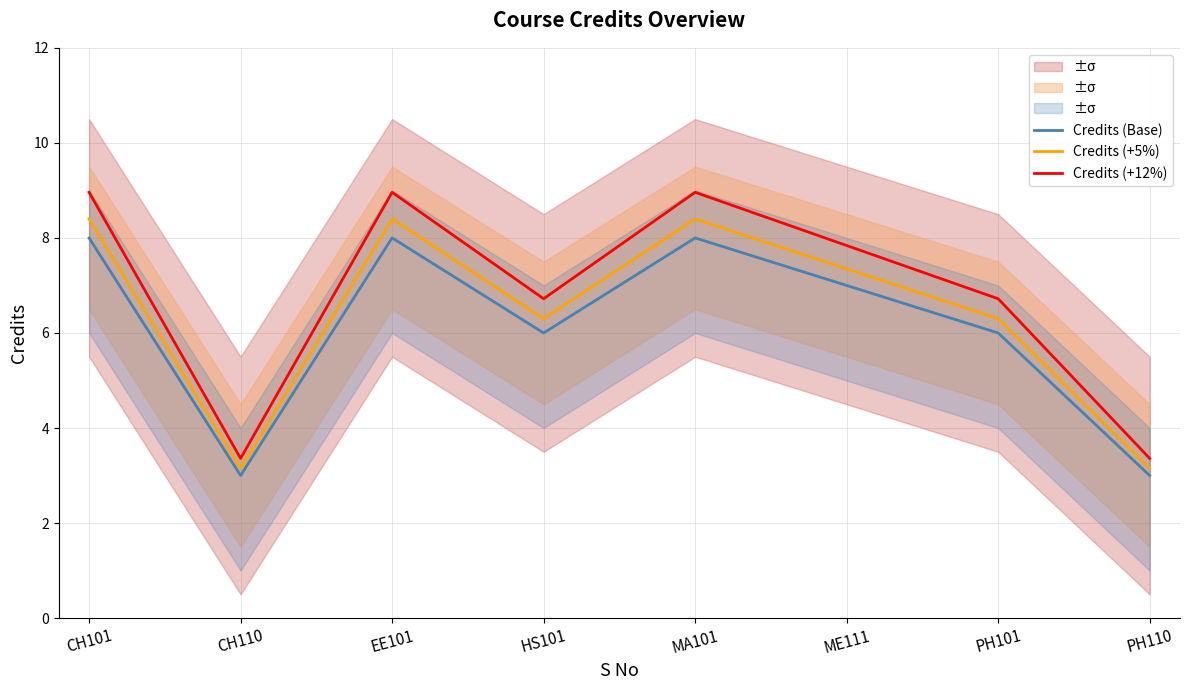

Does the chart display data point markers on the line(s)?

No